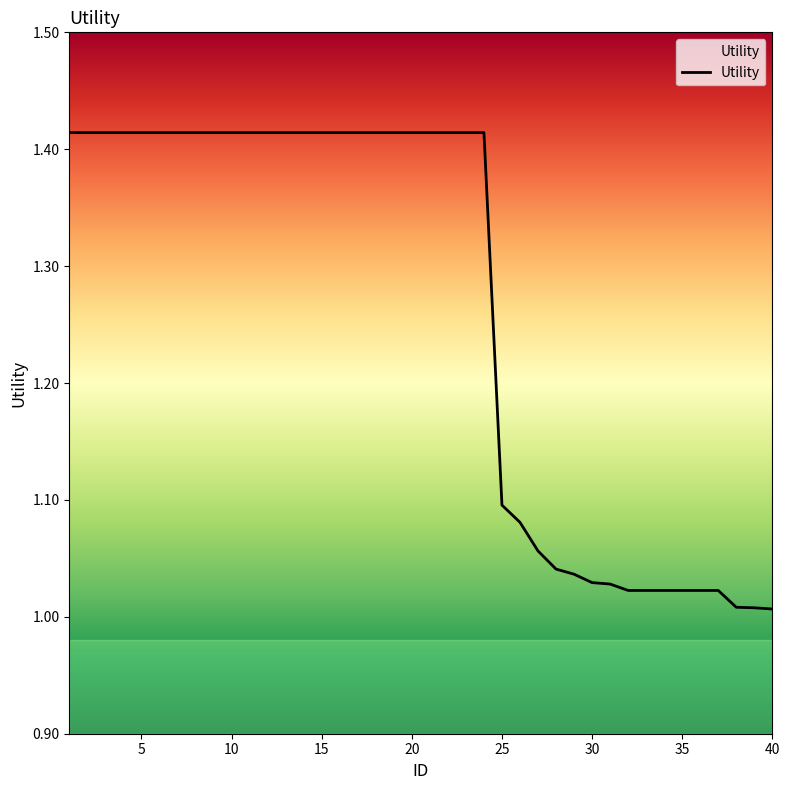

What is the difference between the maximum and minimum values?

0.4